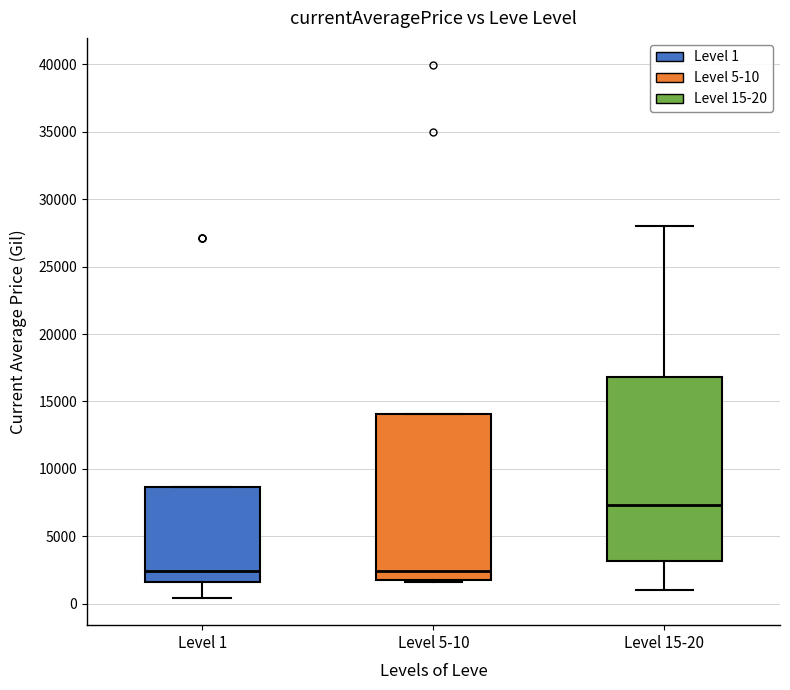

Reading left to right, read every box against the y-axis: the position of its median line, the range the box covers, and the ends of its whiskers. The values are not printed on the chart, so give them approximately, as read against the axis.

Level 1: median 2500, box 1500 to 8500, whiskers 500 to 8500
Level 5-10: median 2500, box 2000 to 14000, whiskers 1500 to 14000
Level 15-20: median 7500, box 3000 to 17000, whiskers 1000 to 28000